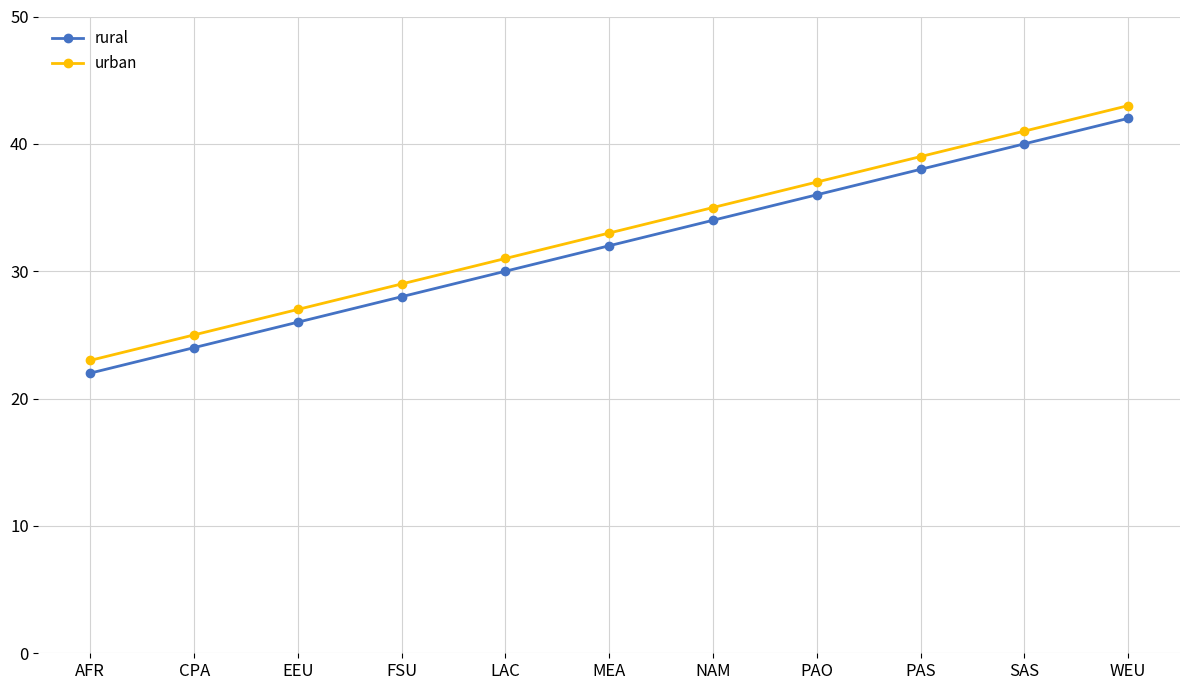

What is the spread (max minus min) of values at FSU?

1